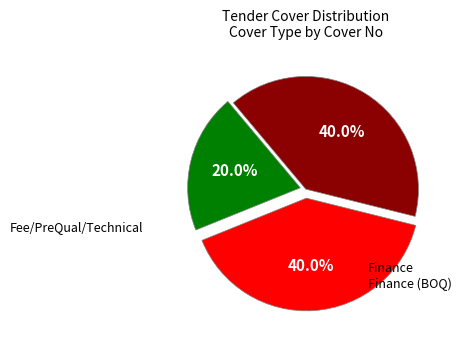

Does any single category account for the majority?

No